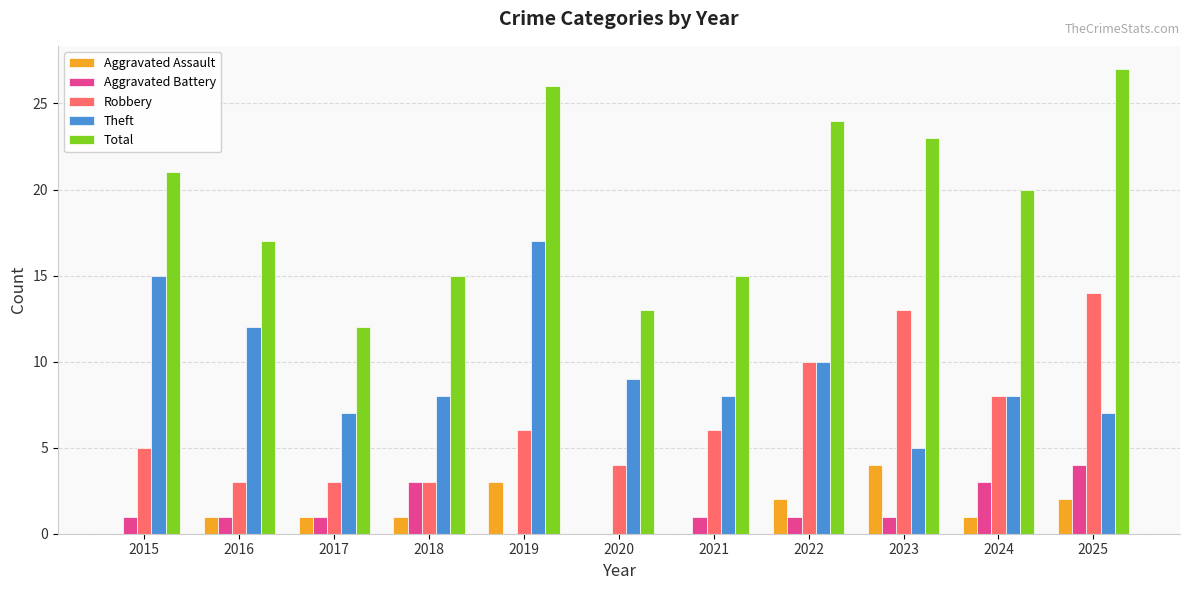

Count the number of data series in this chart.

5